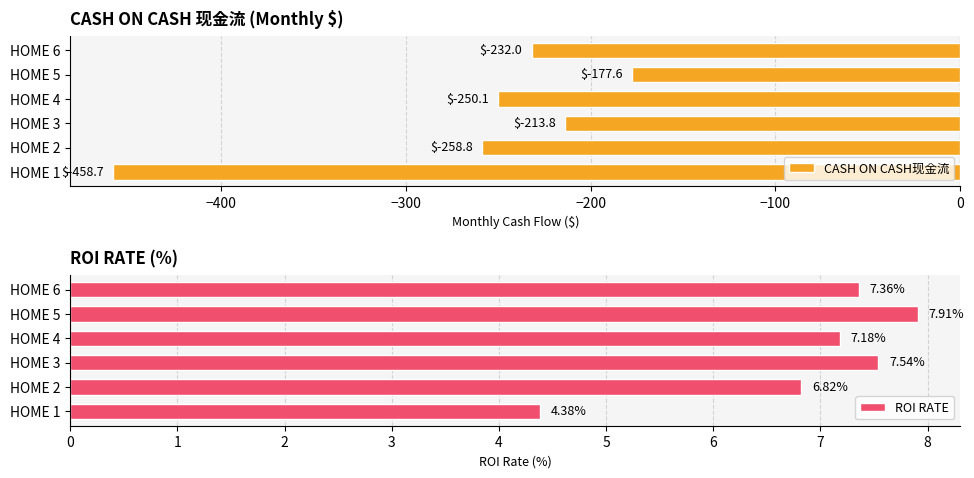

Where is CASH ON CASH现金流 nearest to the value -318?

HOME 2